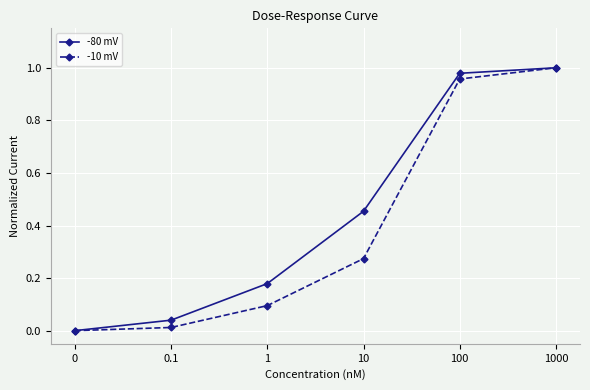

Between 1 and 10, which series saw the biggest shift?

-80 mV